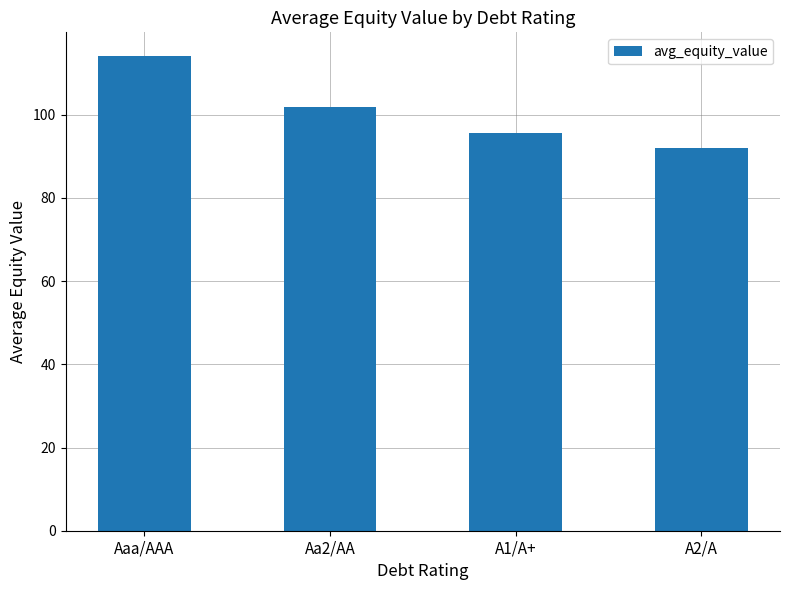

Which label corresponds to the smallest value in the chart?

A2/A